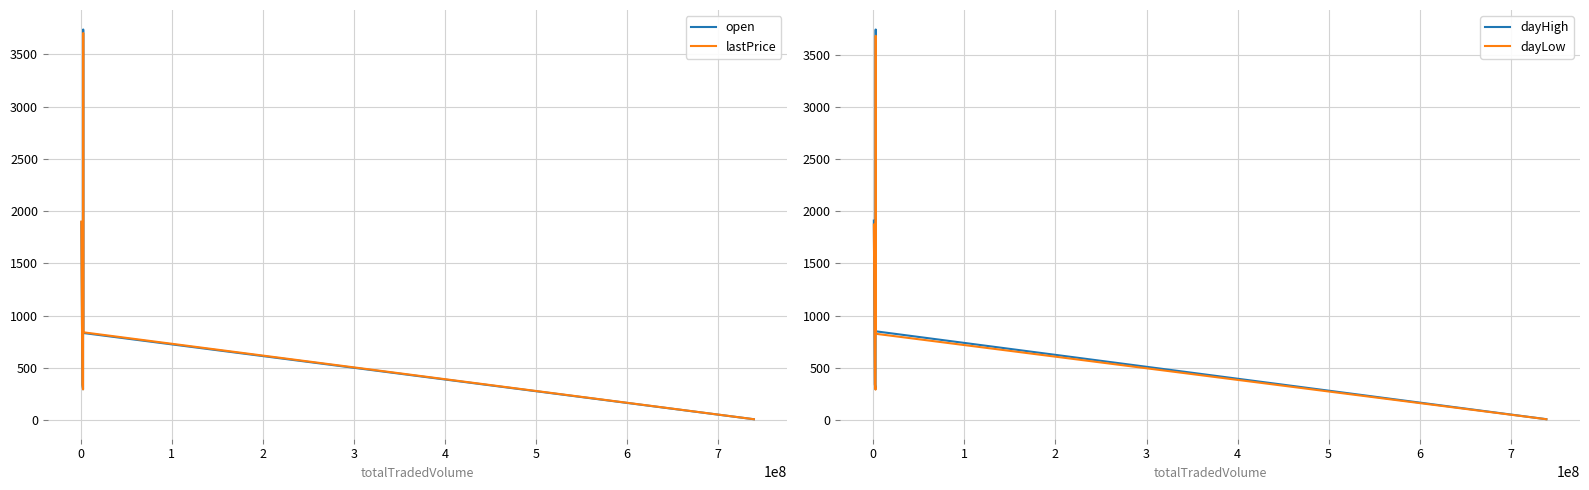

What is the lowest value of the dayHigh series?

8.4